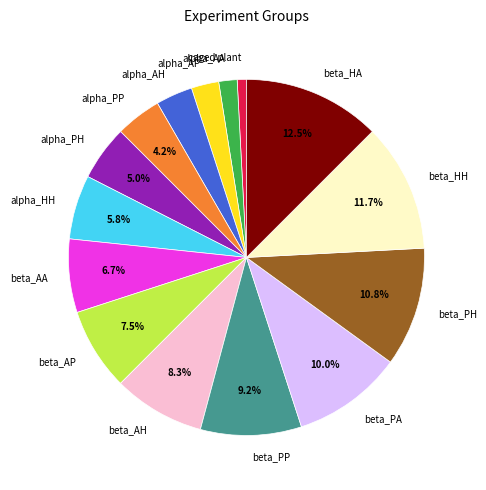

Combined, do alpha_PP and beta_PH account for over 50%?

No